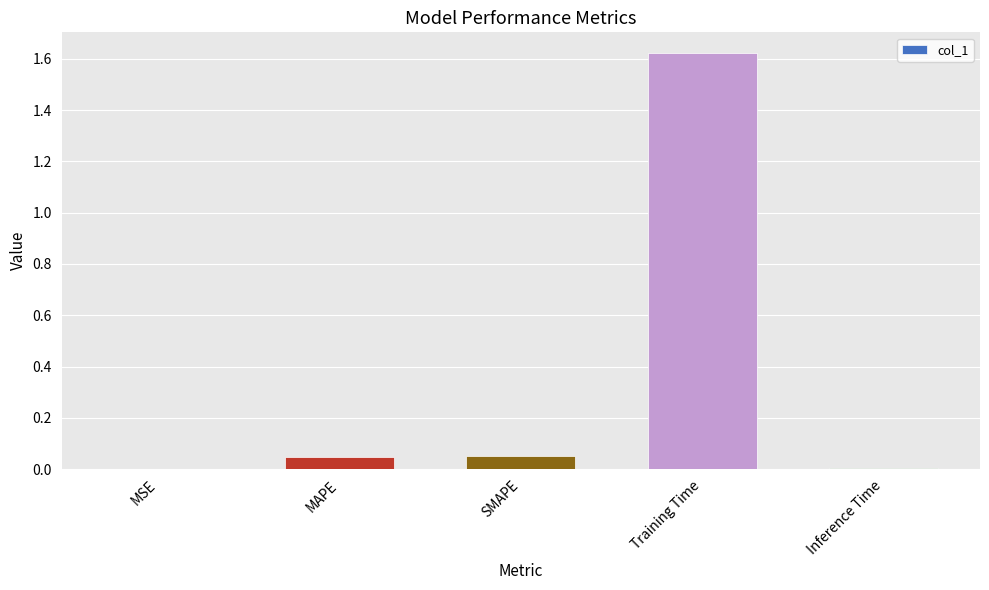

True or false: the data shows 0.0 at Inference Time.

True